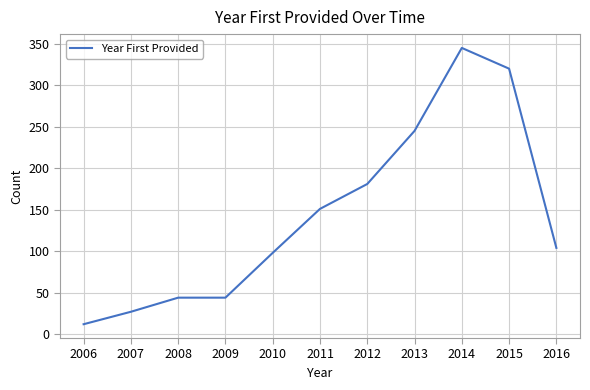

What is the change in value from 2006 to 2012?

+169